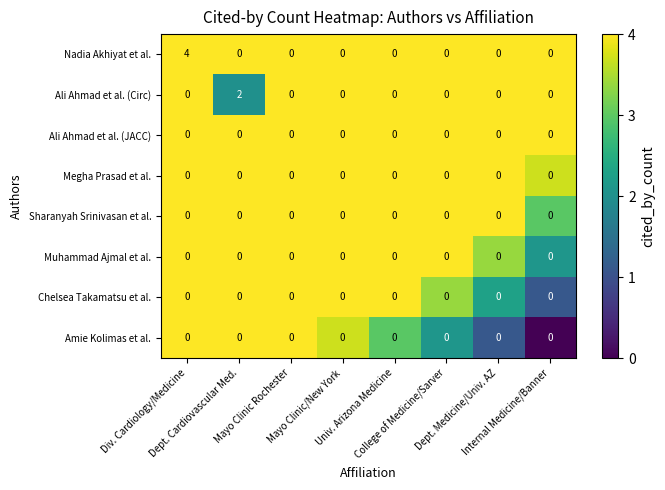

Which series has the largest total across all categories?

Nadia Akhiyat et al.